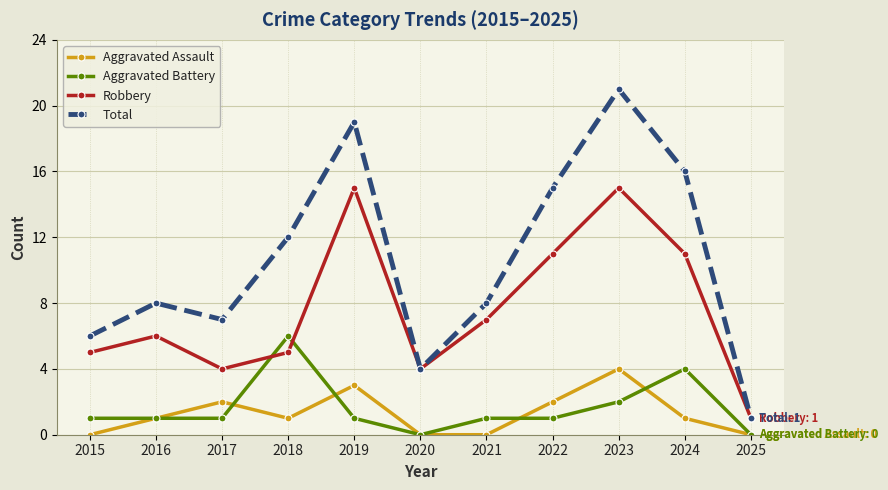

Where is the first local maximum for Aggravated Assault?

2017